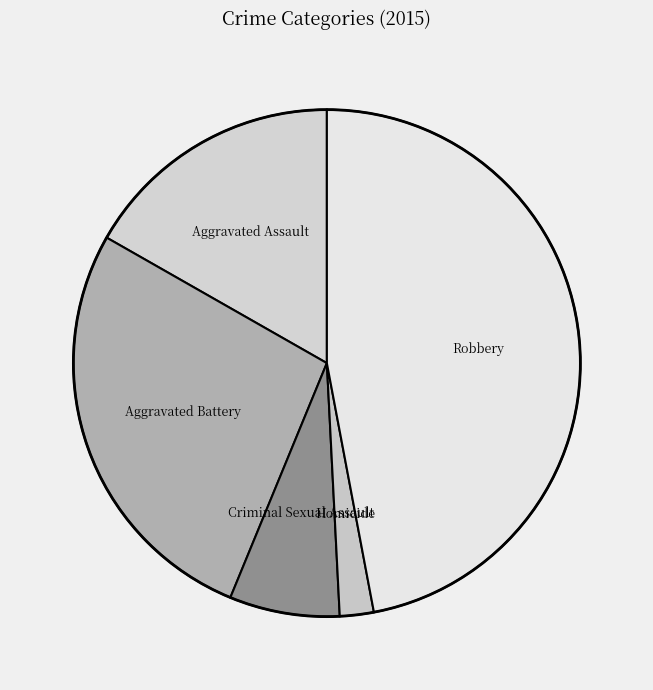

What is the ratio of the value at Criminal Sexual Assault to the value at Aggravated Battery?

0.3